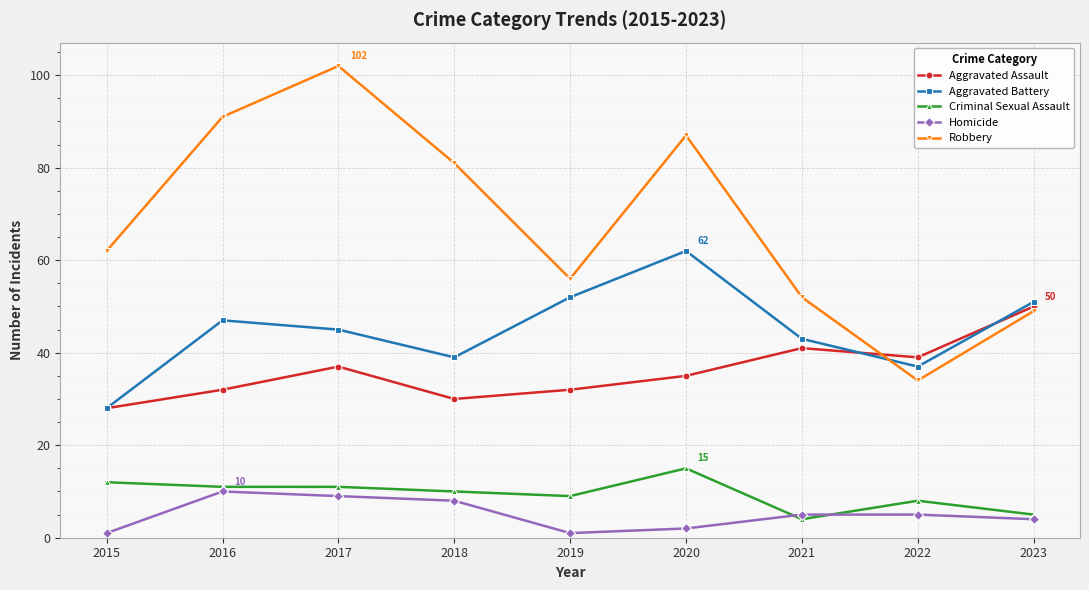

What is the minimum value for Robbery?

34